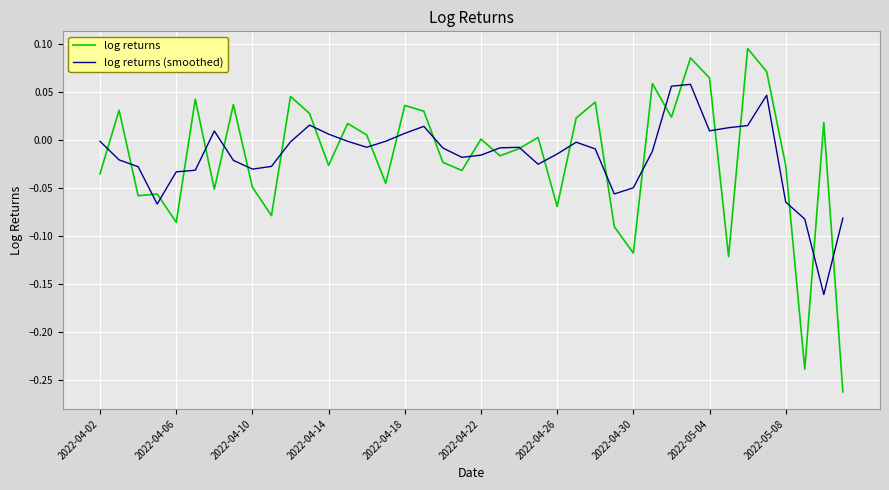

List the series in order of their peak value, highest first.

log returns, log returns (smoothed)